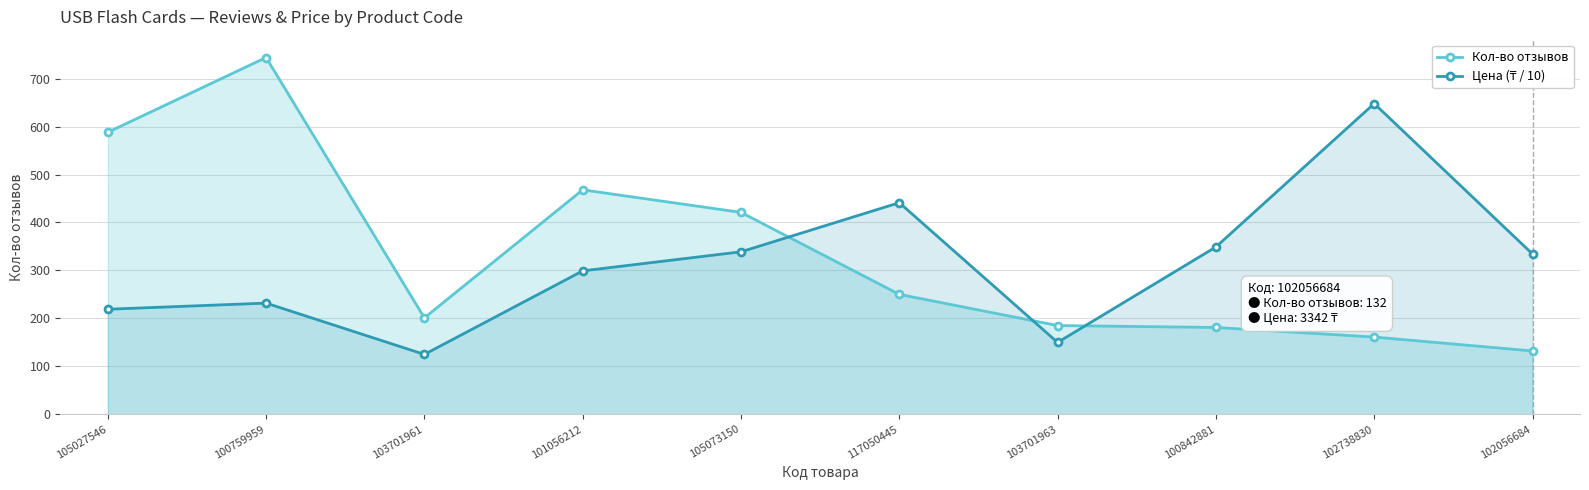

How many lines are shown in the chart?

2